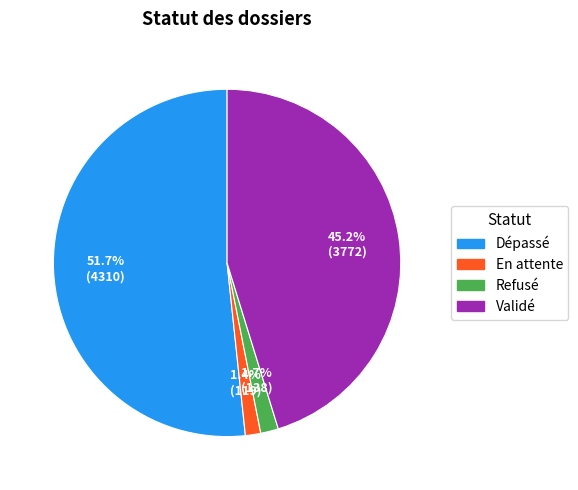

Combined, what portion of the pie is Refusé and Validé?

46.9%